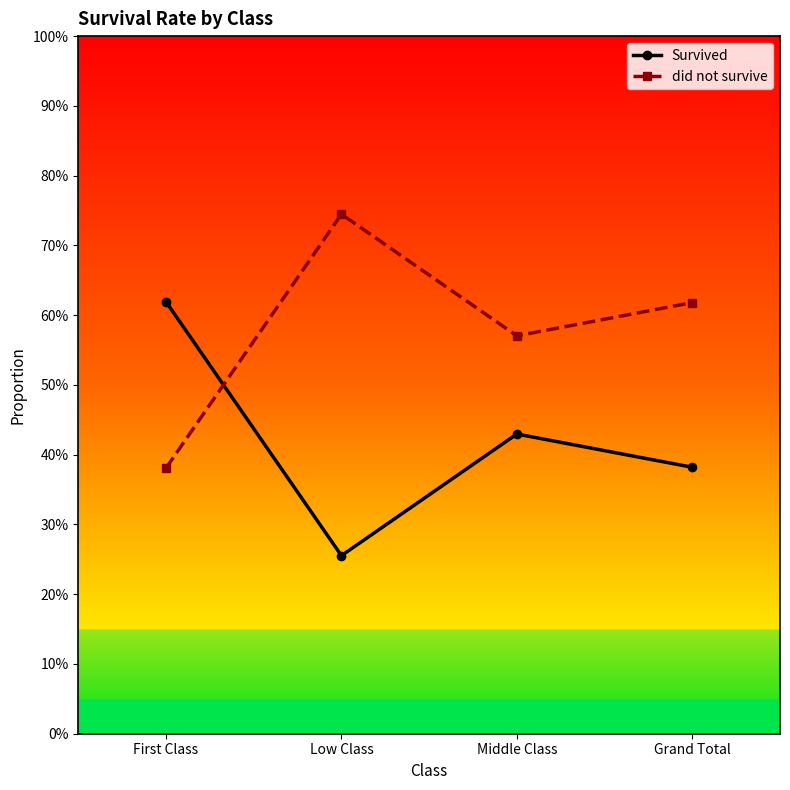

What are all the series names shown in the legend?

Survived, did not survive